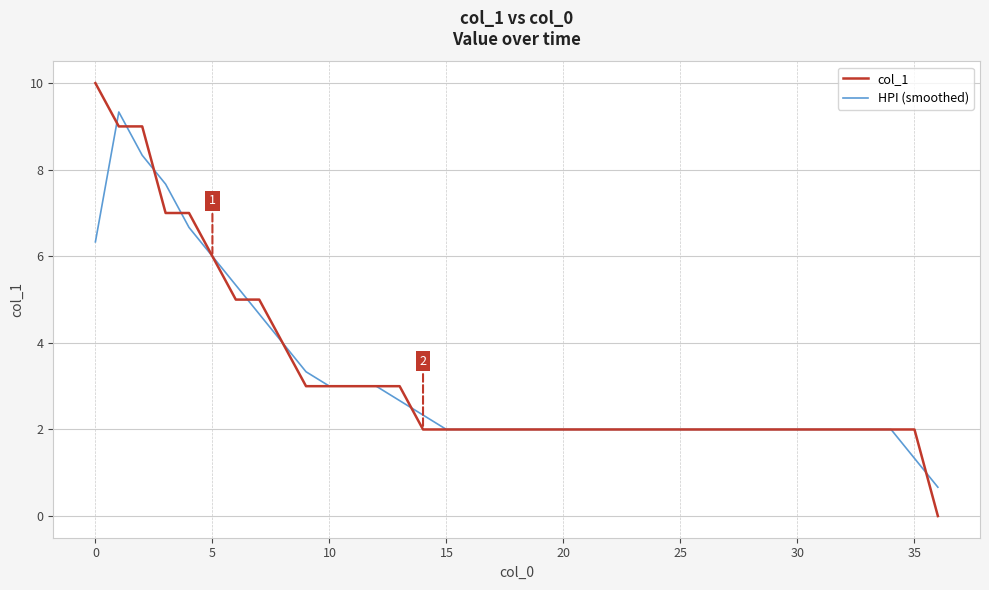

Rank the series by their maximum value, from lowest to highest.

HPI (smoothed), col_1